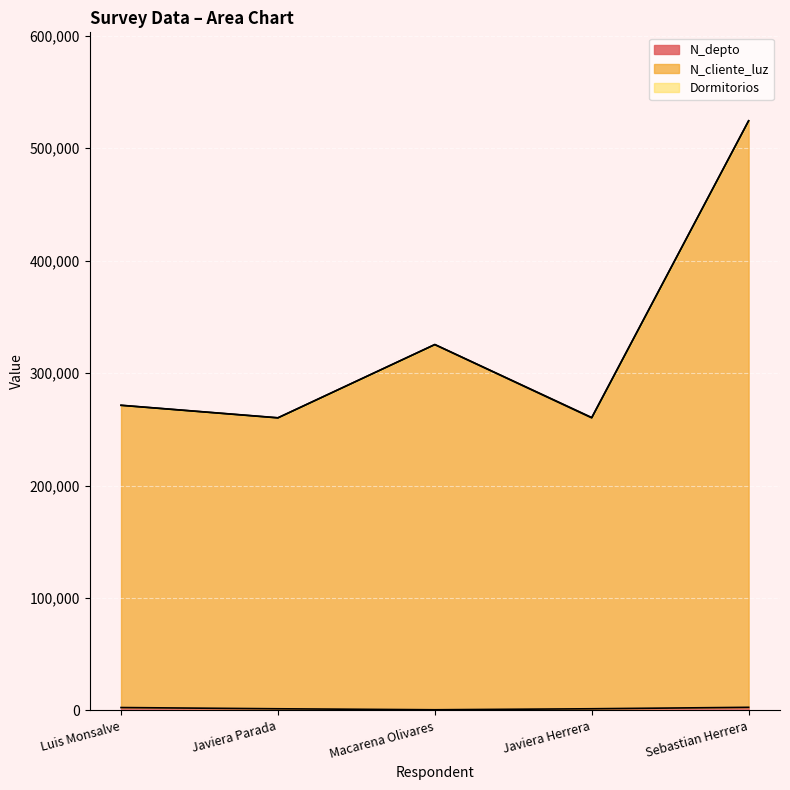

At which category is the sum across all series the highest?

Sebastian Herrera